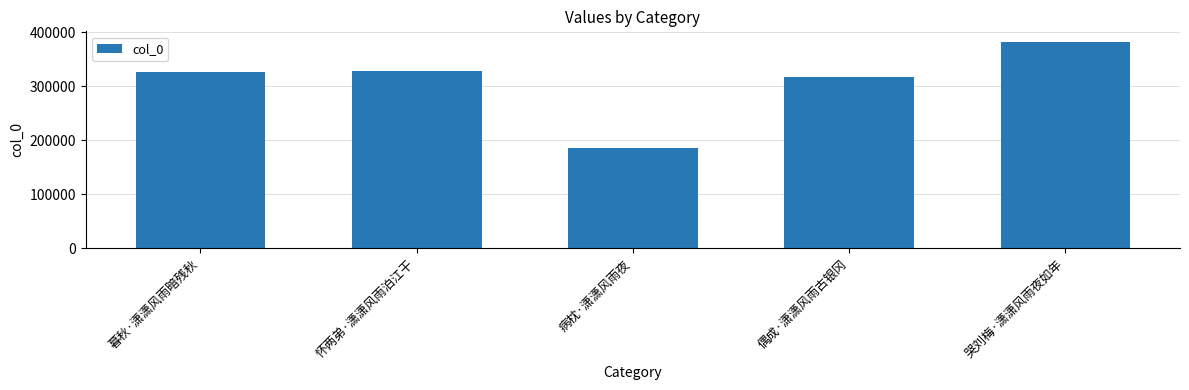

What is the greatest value displayed?

382467